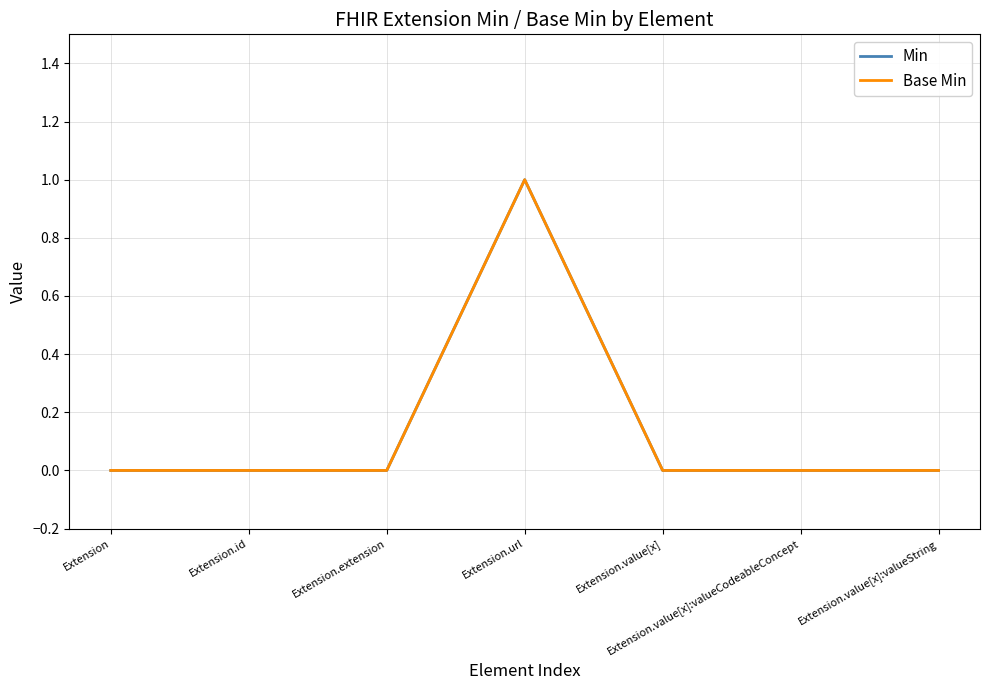

Which category has the highest value in the Base Min series?

Extension.url